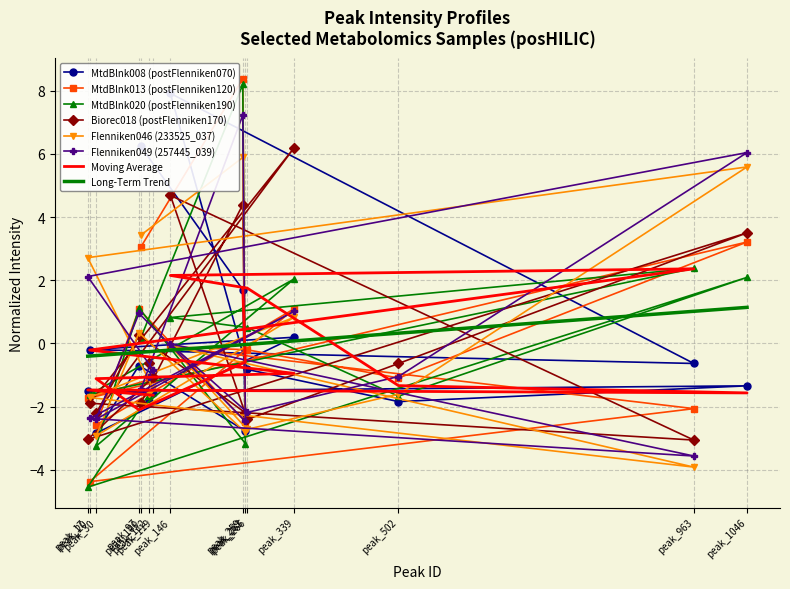

Reading left to right, transcribe all the data shown in this chart.

MtdBlnk008_posHILIC: peak_100=6.2	peak_259=1.7	peak_263=-2.8	peak_97=-0.7	peak_30=-2.8	peak_339=0.2	peak_20=-0.2	peak_963=-0.6	peak_146=7.9	peak_266=-0.8	peak_502=-1.8	peak_1046=-1.3	peak_17=-1.5	peak_119=-1.6	peak_112=-1.8
MtdBlnk013_posHILIC: peak_100=3.1	peak_259=8.4	peak_263=-2.5	peak_97=1.1	peak_30=-2.6	peak_339=1.1	peak_20=-4.4	peak_963=-2.1	peak_146=-0.1	peak_266=-0.2	peak_502=-1.1	peak_1046=3.2	peak_17=-1.7	peak_119=-1.1	peak_112=-1.1
MtdBlnk020_posHILIC: peak_100=0.2	peak_259=8.2	peak_263=-3.2	peak_97=1.1	peak_30=-3.2	peak_339=2.0	peak_20=-1.6	peak_963=2.4	peak_146=0.8	peak_266=0.5	peak_502=-1.7	peak_1046=2.1	peak_17=-4.5	peak_119=-1.4	peak_112=-1.7
Biorec018_posHILIC: peak_100=-1.9	peak_259=4.4	peak_263=-2.2	peak_97=0.3	peak_30=-2.2	peak_339=6.2	peak_20=-1.9	peak_963=-3.1	peak_146=4.7	peak_266=-2.4	peak_502=-0.6	peak_1046=3.5	peak_17=-3.0	peak_119=-1.1	peak_112=-0.6
Flenniken046_posHILIC: peak_100=3.4	peak_259=5.9	peak_263=-2.8	peak_97=0.3	peak_30=-2.9	peak_339=0.8	peak_20=-1.7	peak_963=-3.9	peak_146=-0.1	peak_266=-2.7	peak_502=-1.6	peak_1046=5.6	peak_17=2.7	peak_119=-1.4	peak_112=-1.6
Flenniken049_posHILIC: peak_100=-1.4	peak_259=7.2	peak_263=-2.5	peak_97=1.0	peak_30=-2.4	peak_339=1.0	peak_20=-2.4	peak_963=-3.6	peak_146=-0.0	peak_266=-2.2	peak_502=-1.0	peak_1046=6.0	peak_17=2.1	peak_119=-0.8	peak_112=-1.0